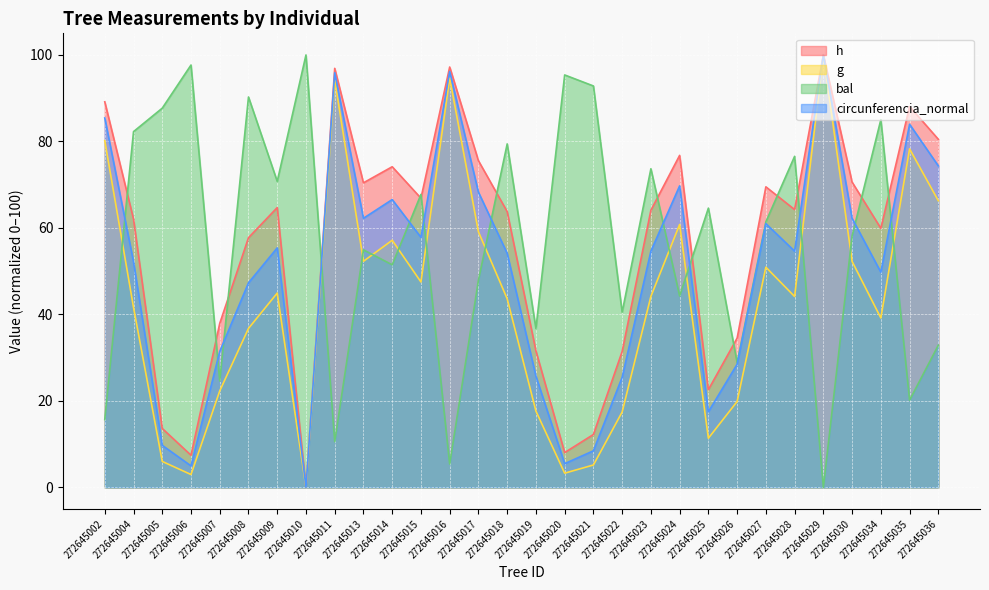

Which category has the highest value in the bal series?

272645010